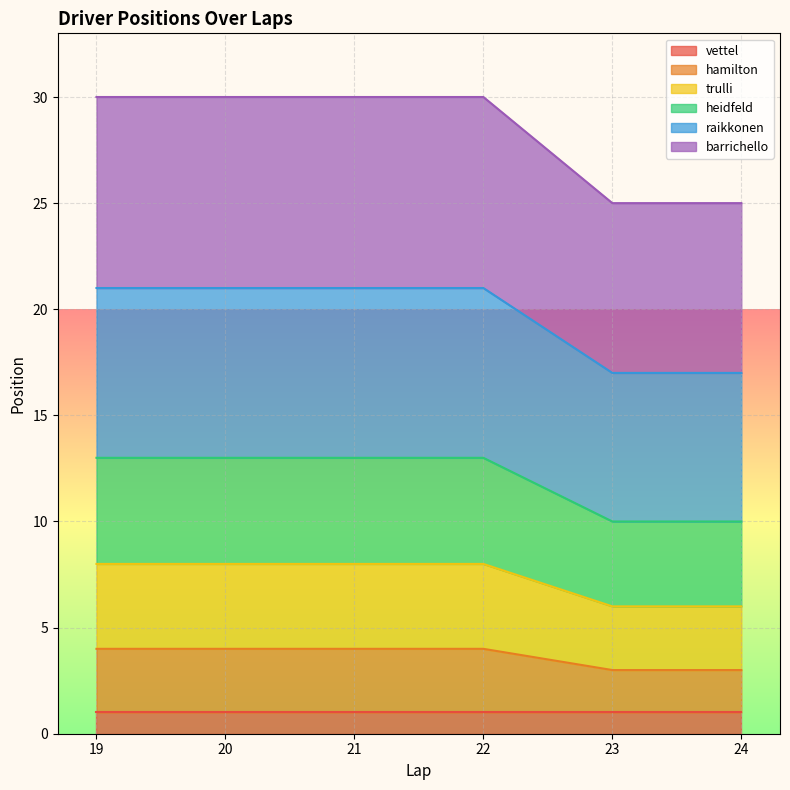

True or false: barrichello and trulli intersect in this chart.

False